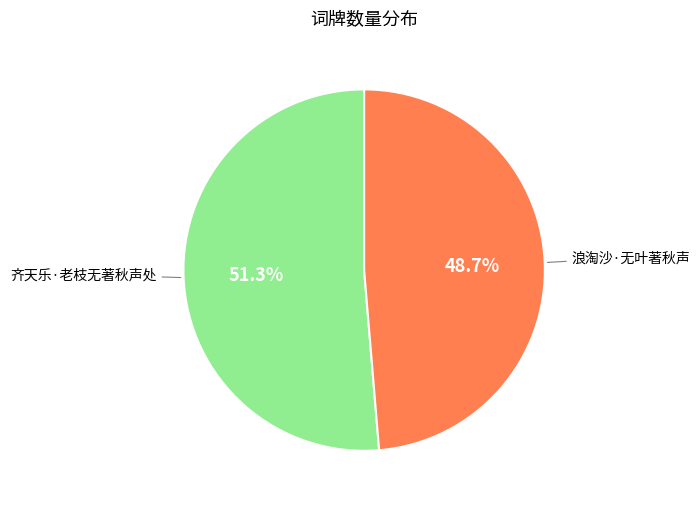

Do 浪淘沙·无叶著秋声 and 齐天乐·老枝无著秋声处 together represent more than half of the pie?

Yes